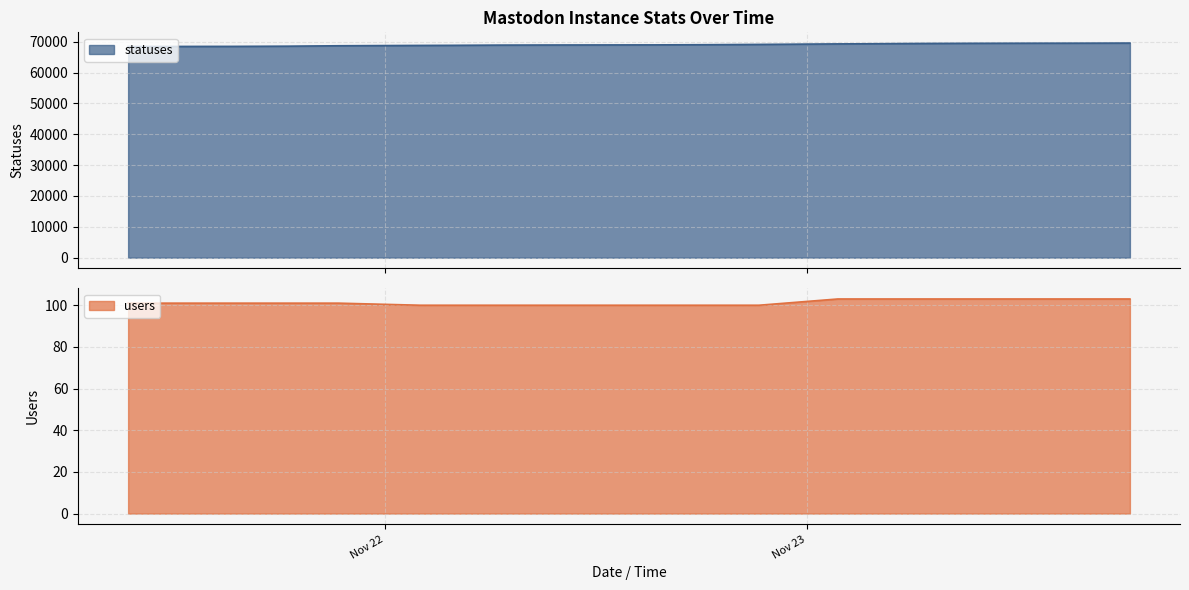

What is the total value across all series at 2022-11-23 01:46?

69371